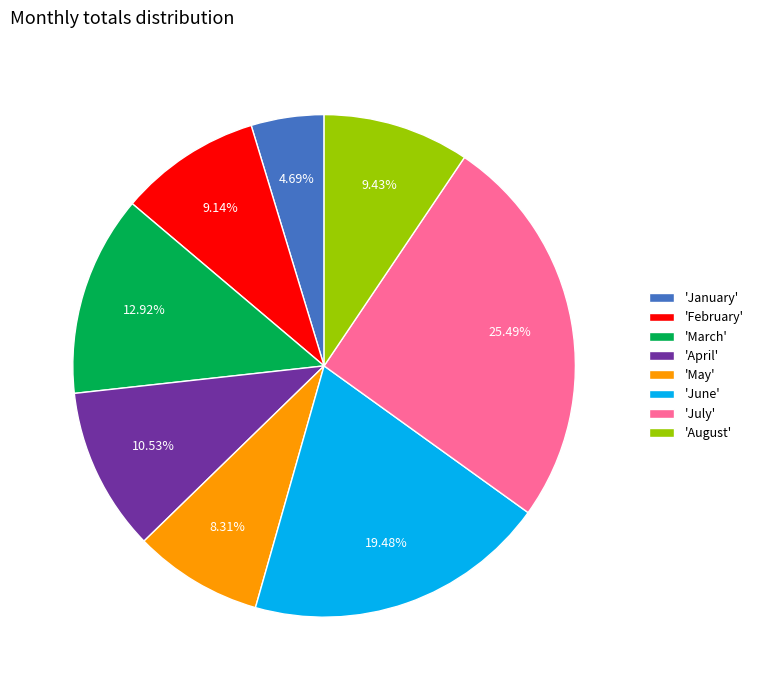

What is the ratio of the value at 'May' to the value at 'March'?

0.6